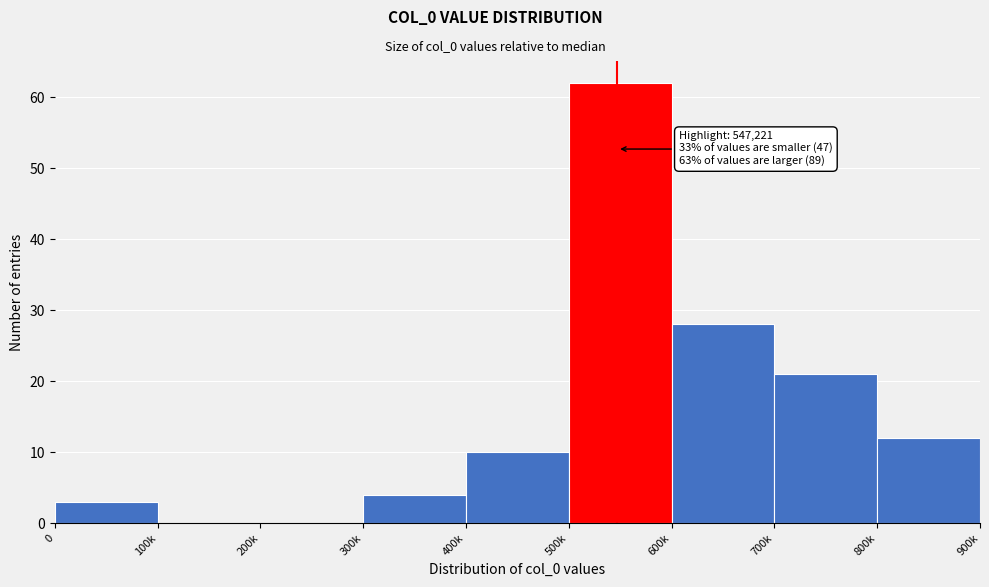

Reading left to right, list all the values displayed in this chart.

0=3	100k=0	200k=0	300k=4	400k=10	500k=62	600k=28	700k=21	800k=12